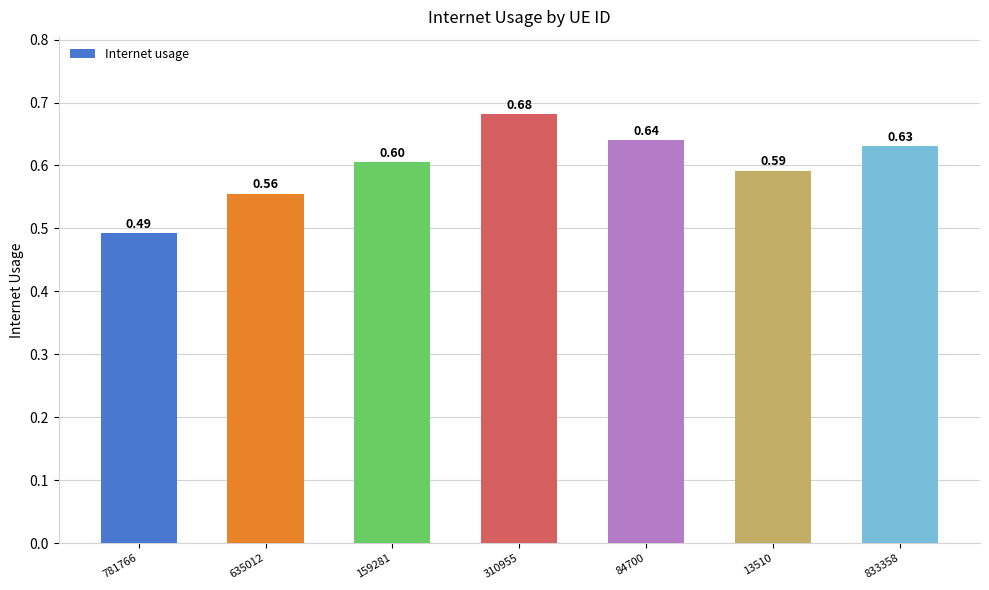

Is it true that the value at 635012 is 0.8?

False